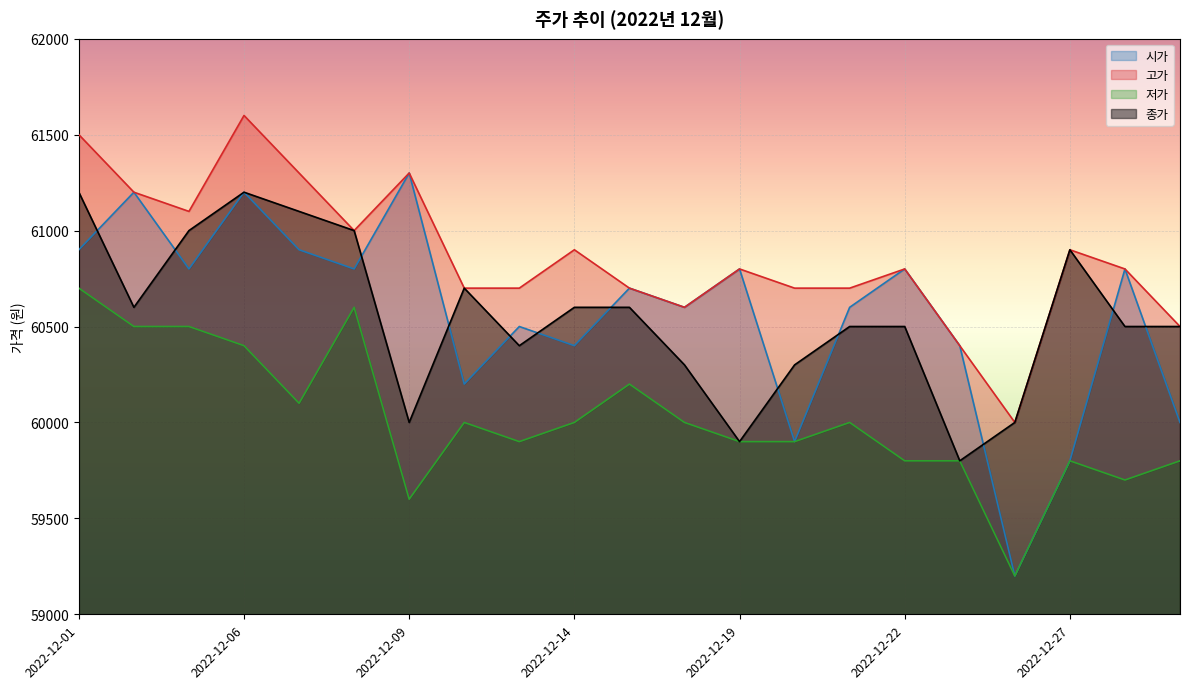

The value of 종가 at 2022-12-06 is 22921. True or false?

False